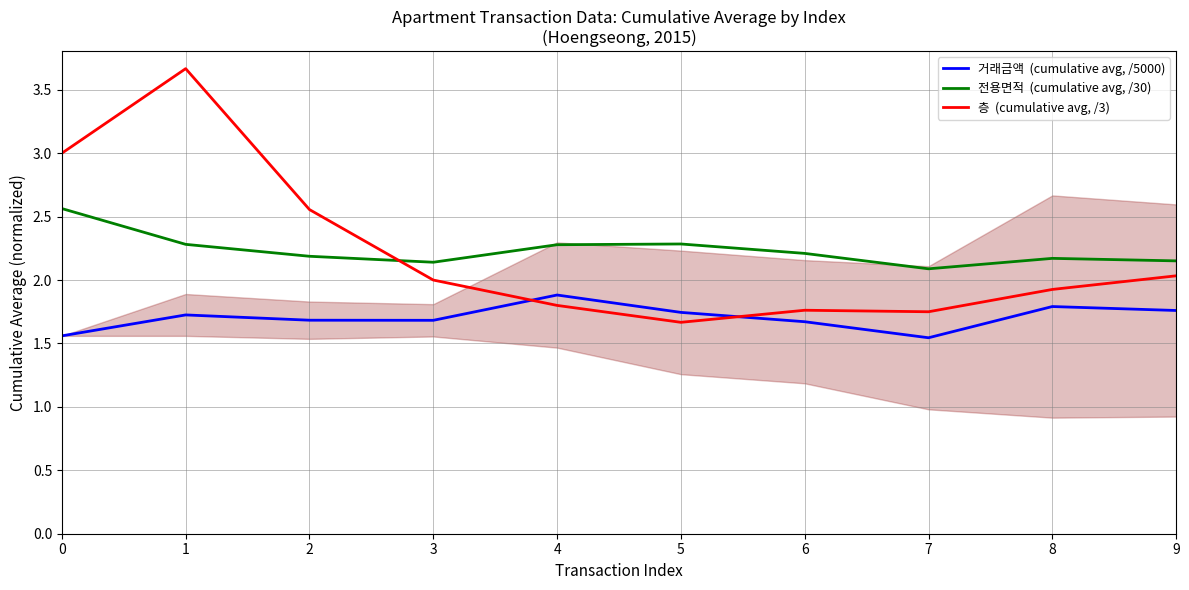

List the series in order of their peak value, highest first.

층  (cumulative avg, /3), 전용면적  (cumulative avg, /30), 거래금액  (cumulative avg, /5000)